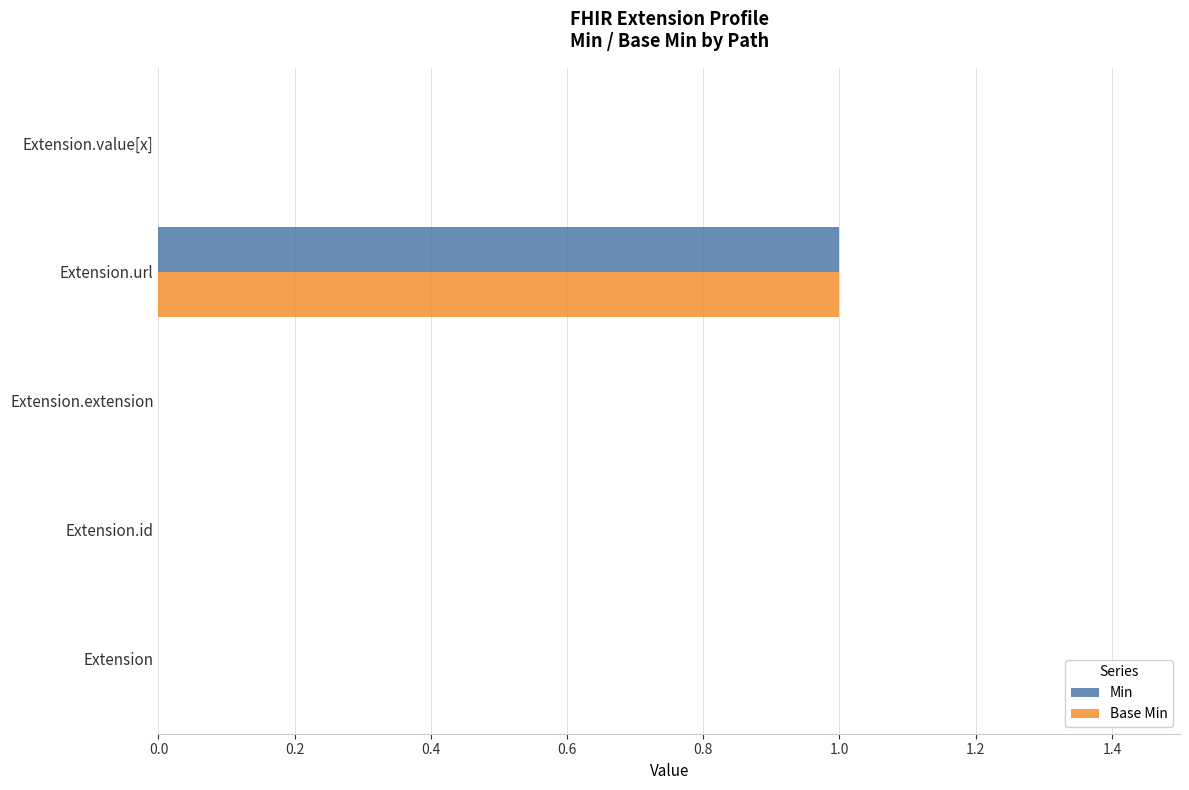

How many categories are shown in the chart?

5